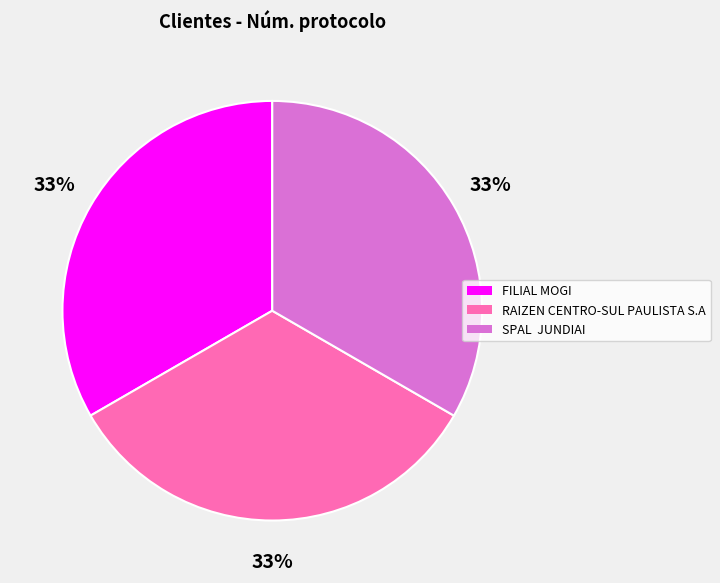

True or false: RAIZEN CENTRO-SUL PAULISTA S.A accounts for 33% of the total.

True